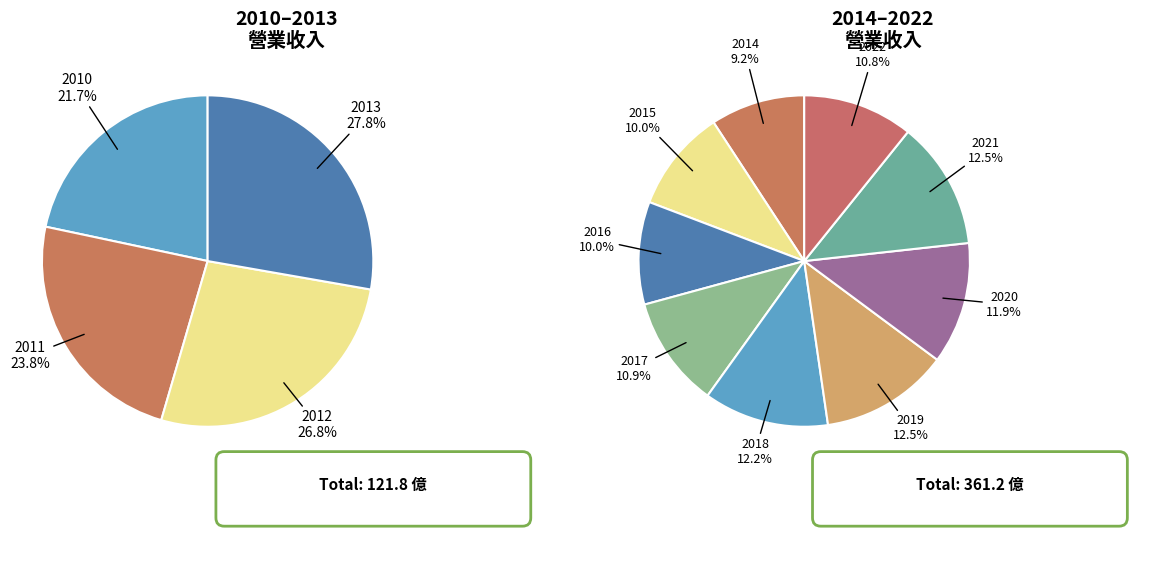

What is the largest slice in the pie chart?

2019